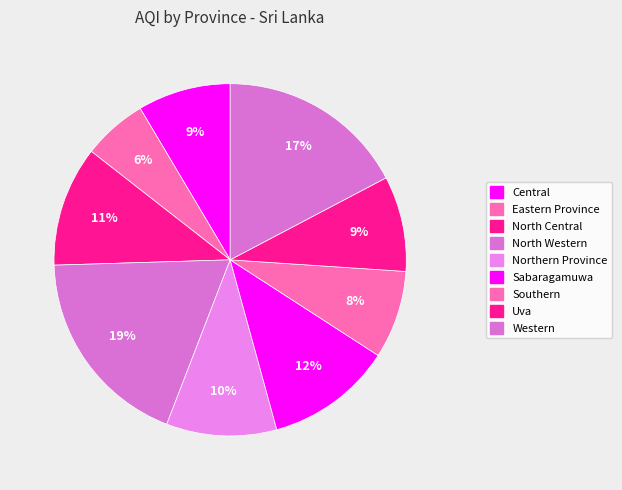

What percentage is the Southern slice, to the nearest percent?

8%